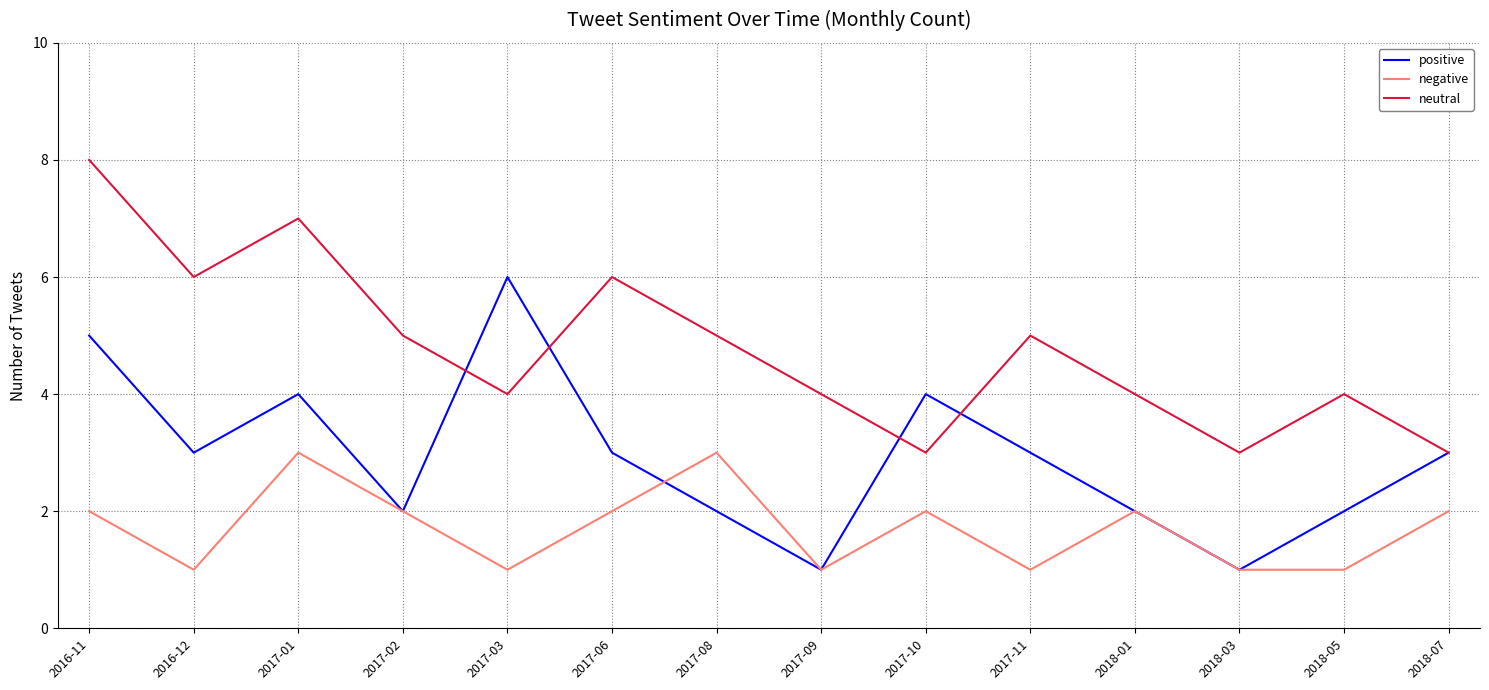

How many categories are shown in the chart?

14